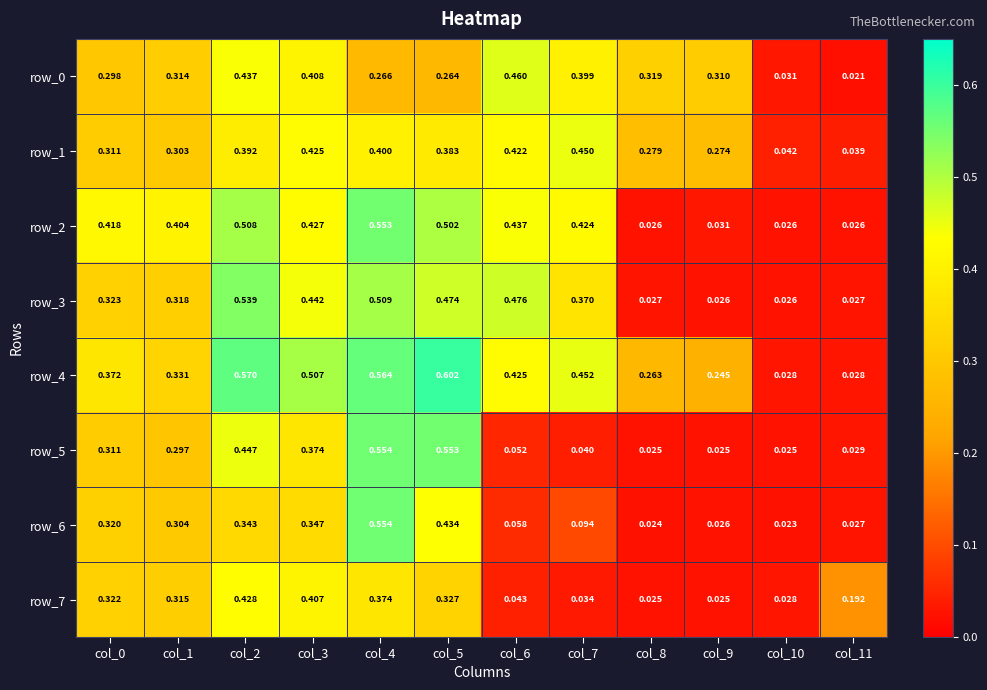

How many distinct data groups are displayed?

8